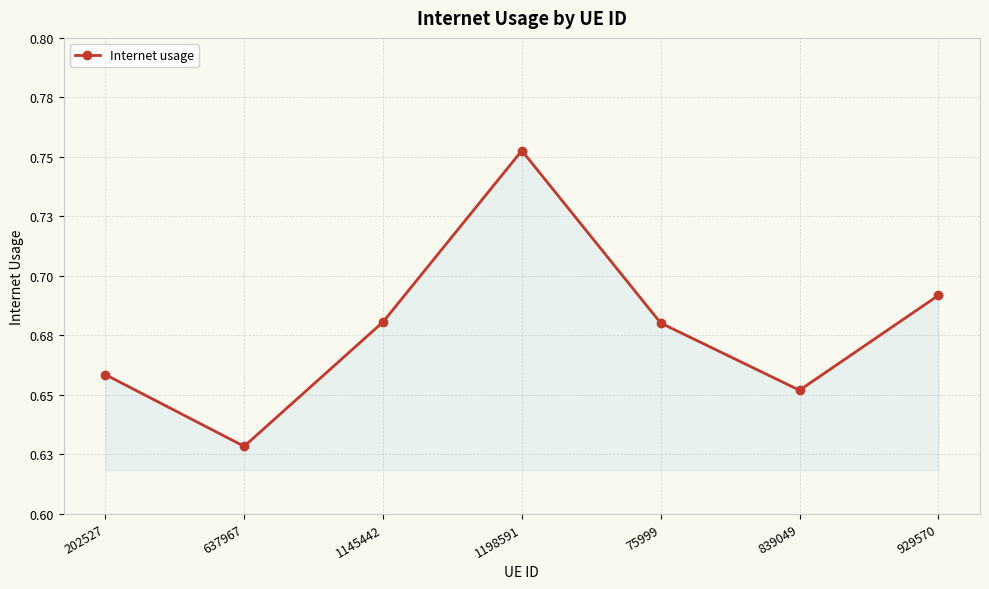

What is the maximum value shown in the chart?

0.8